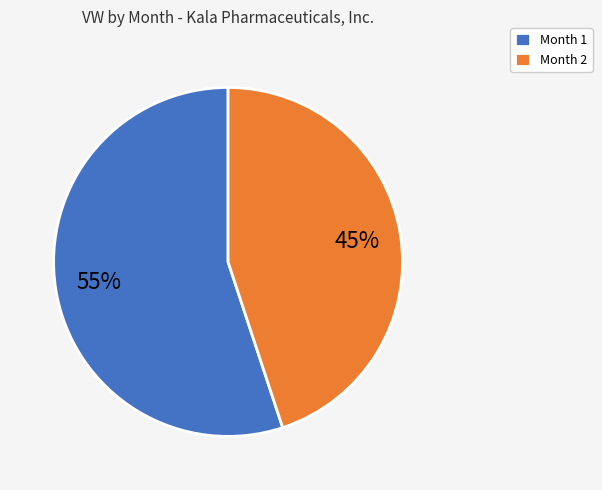

Between Month 2 and Month 1, which is larger?

Month 1